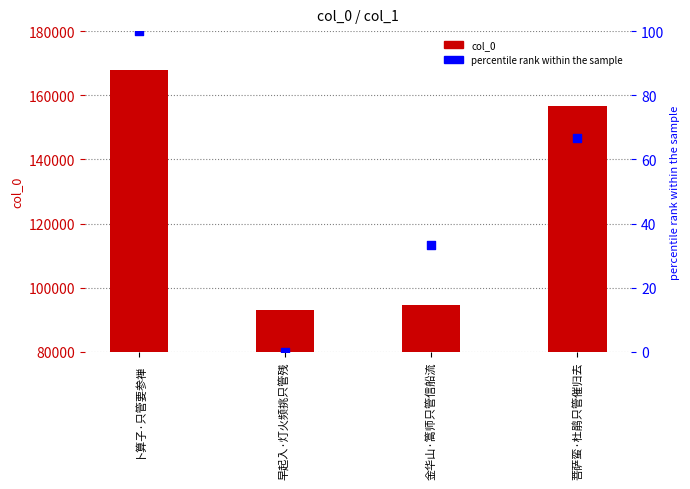

What are all the series names shown in the legend?

col_0, percentile rank within the sample